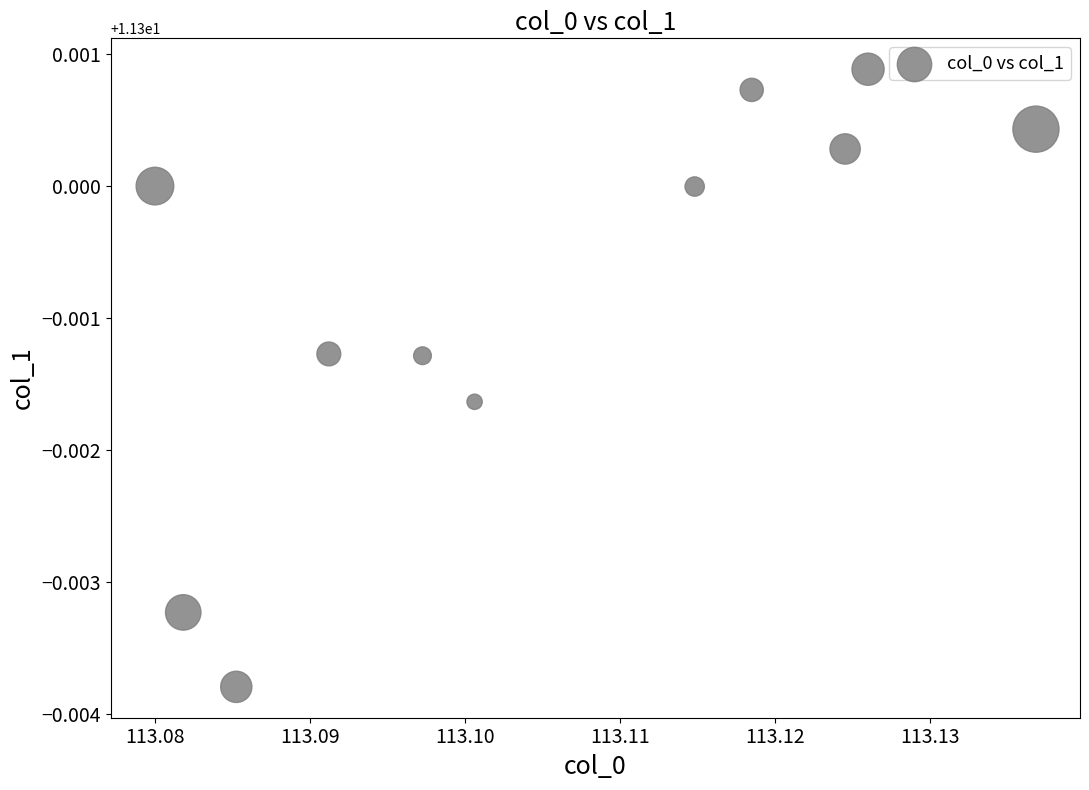

What is the average X value?

113.1